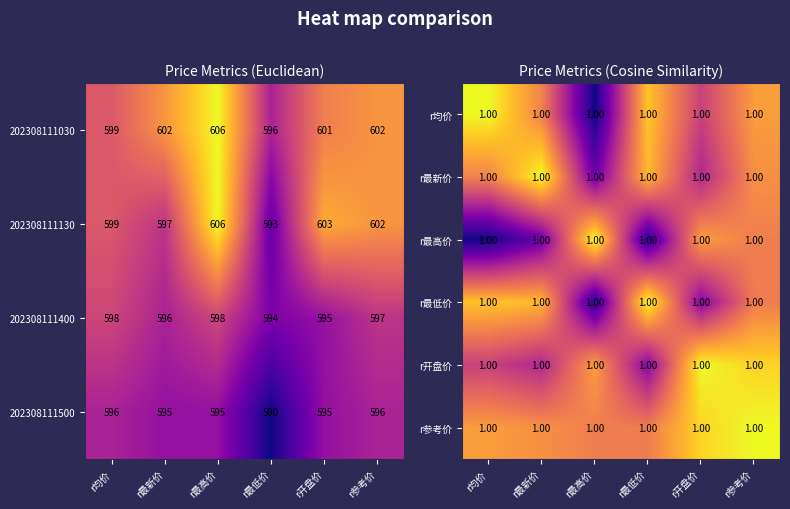

At which label does 202308111500 first exceed 595?

r均价